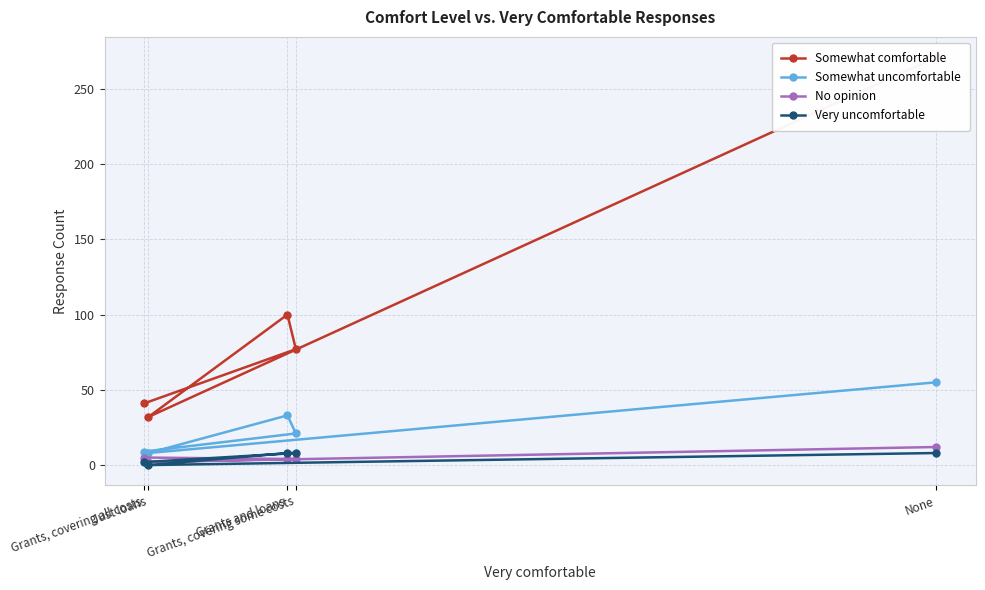

At which category does Somewhat uncomfortable reach its first local peak?

Grants and loans